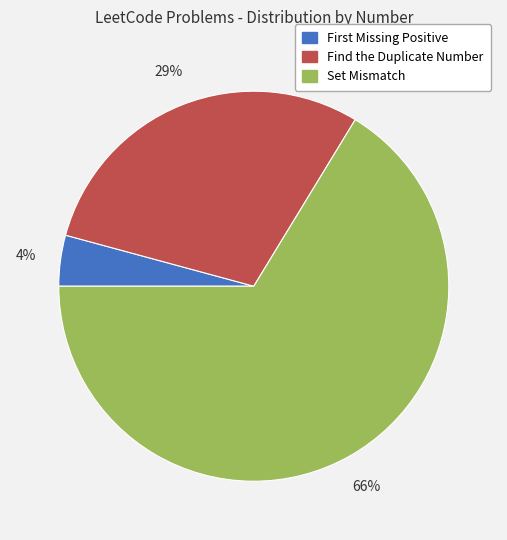

What is the largest slice in the pie chart?

Set Mismatch